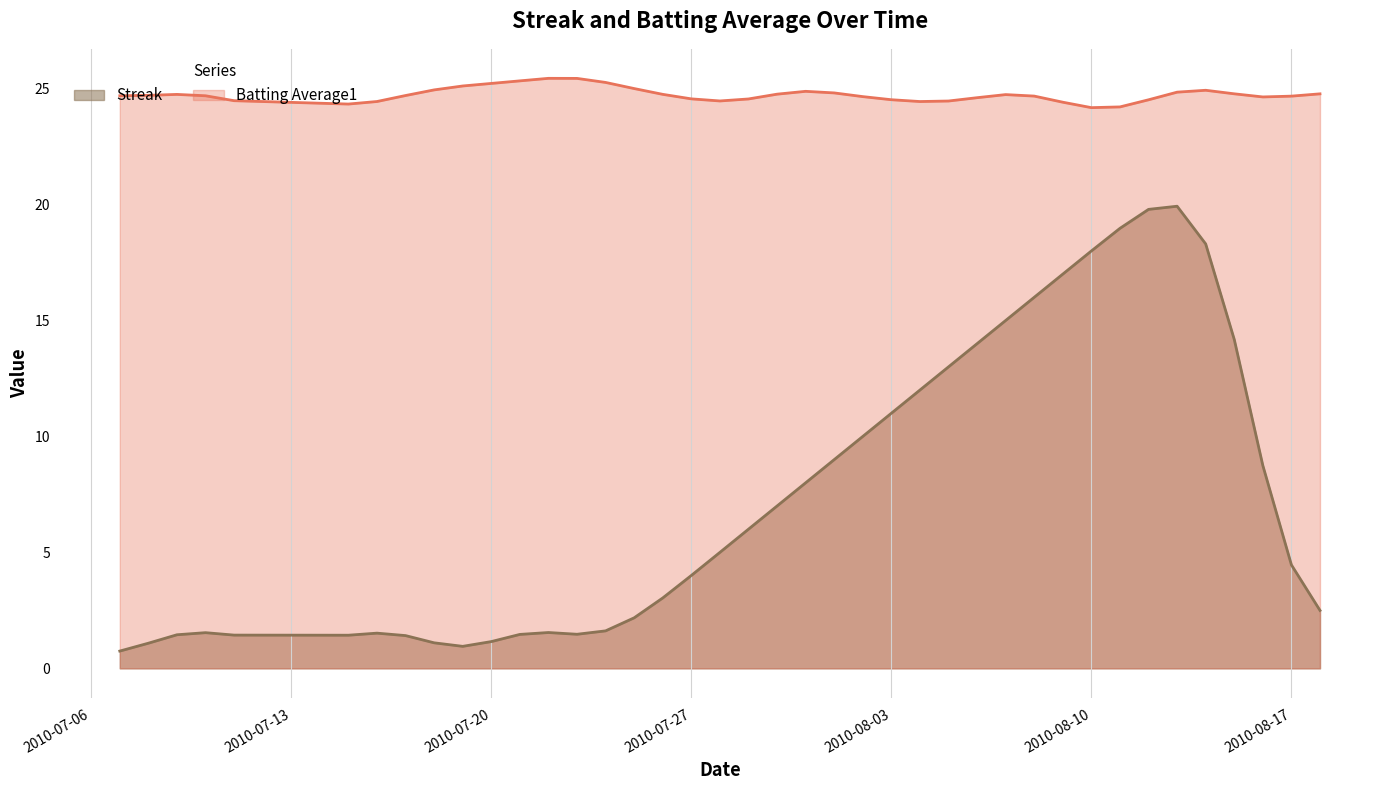

True or false: Batting Average1 and Streak cross at least once.

False